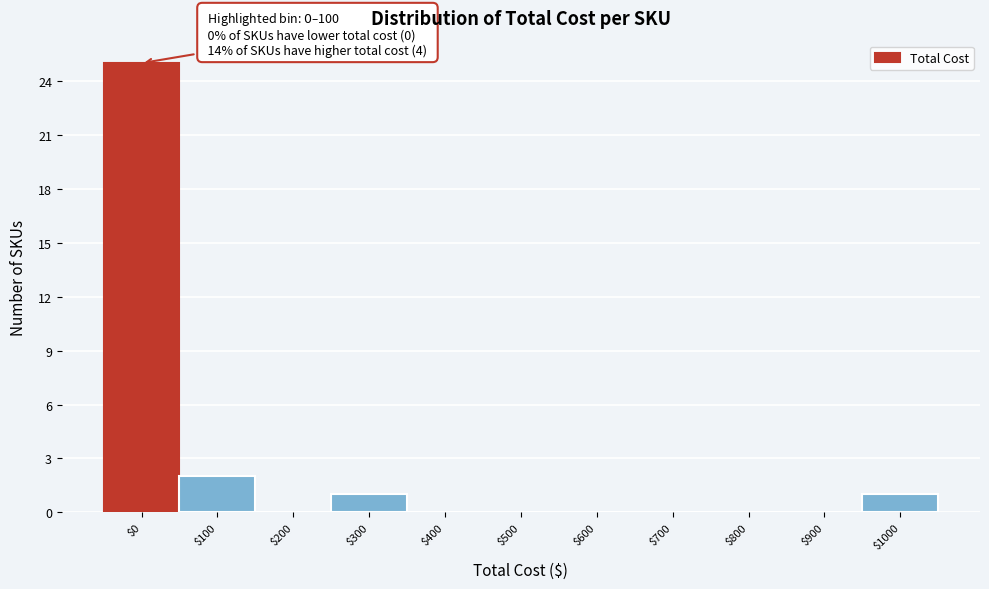

The chart shows a value of 2 at $300. True or false?

False